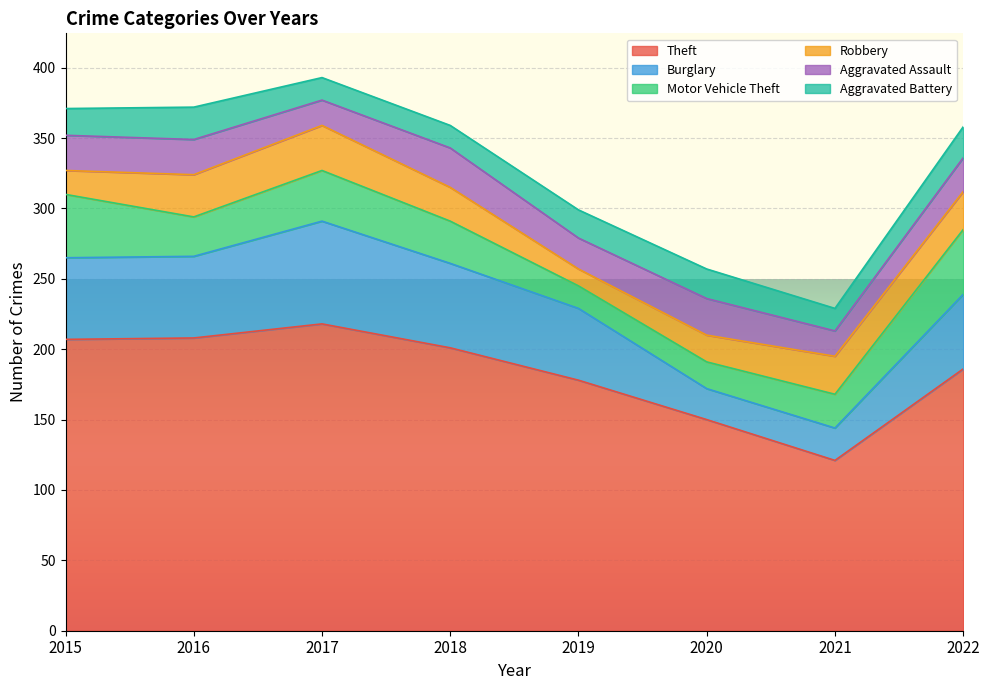

Which category has the lowest value across all series?

2019